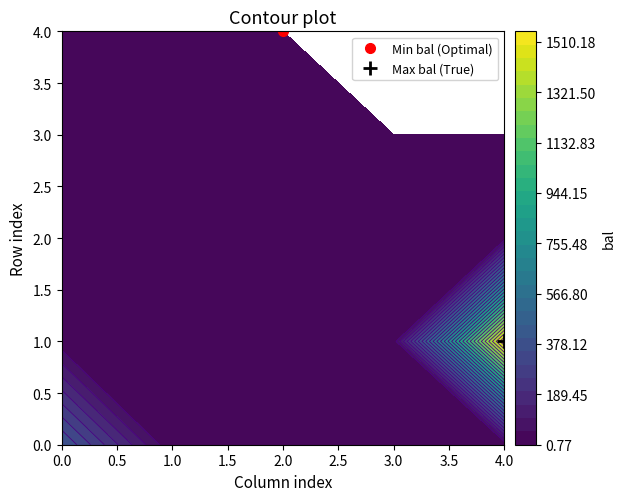

What is the approximate value at 4?

25.6